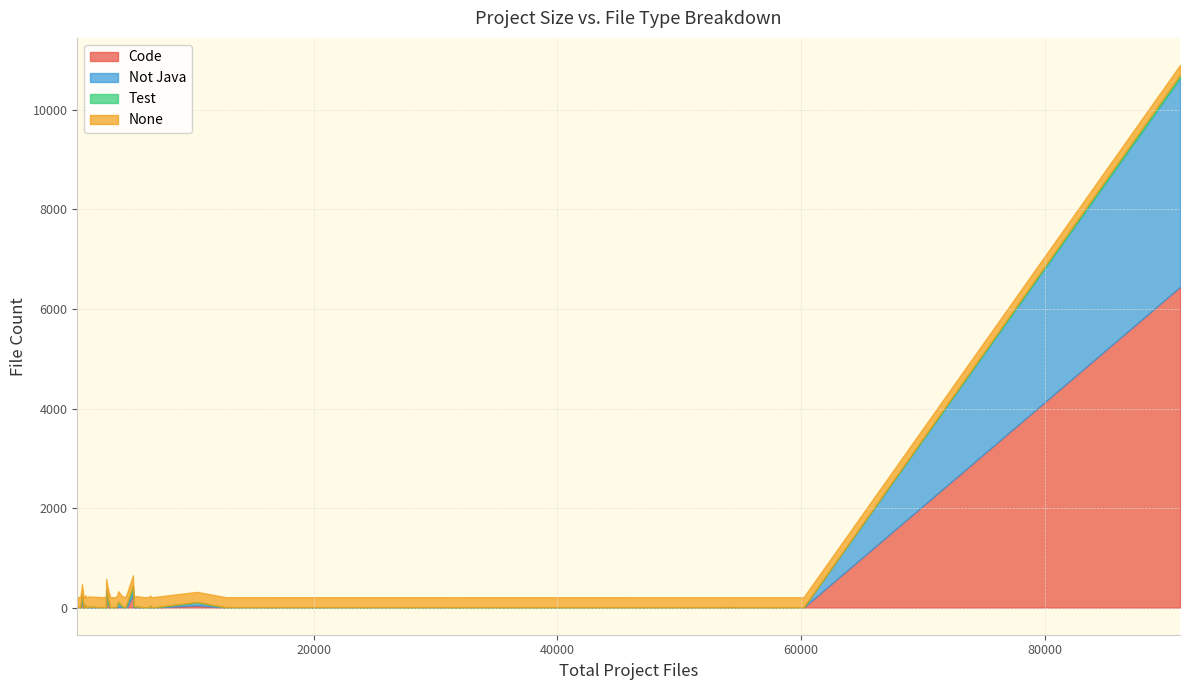

What is the value of the Not Java point at the 23rd from the left?

4196